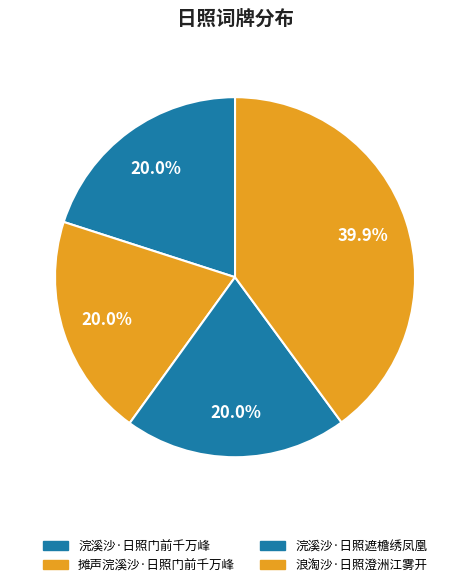

What is the largest slice in the pie chart?

浪淘沙·日照澄洲江雾开